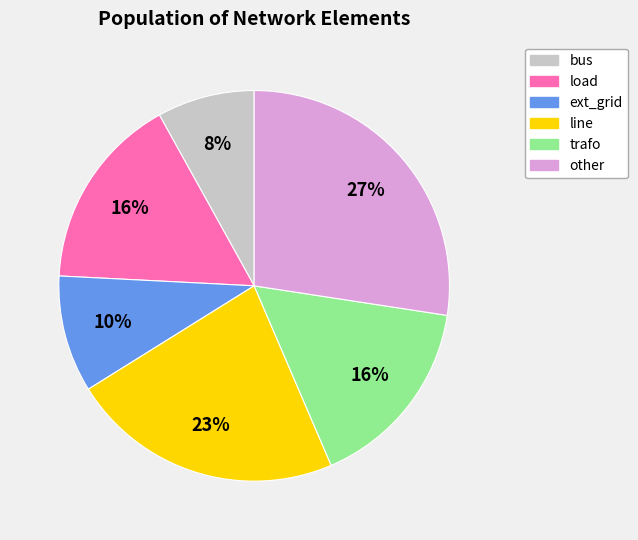

Count the number of slices in the pie.

6